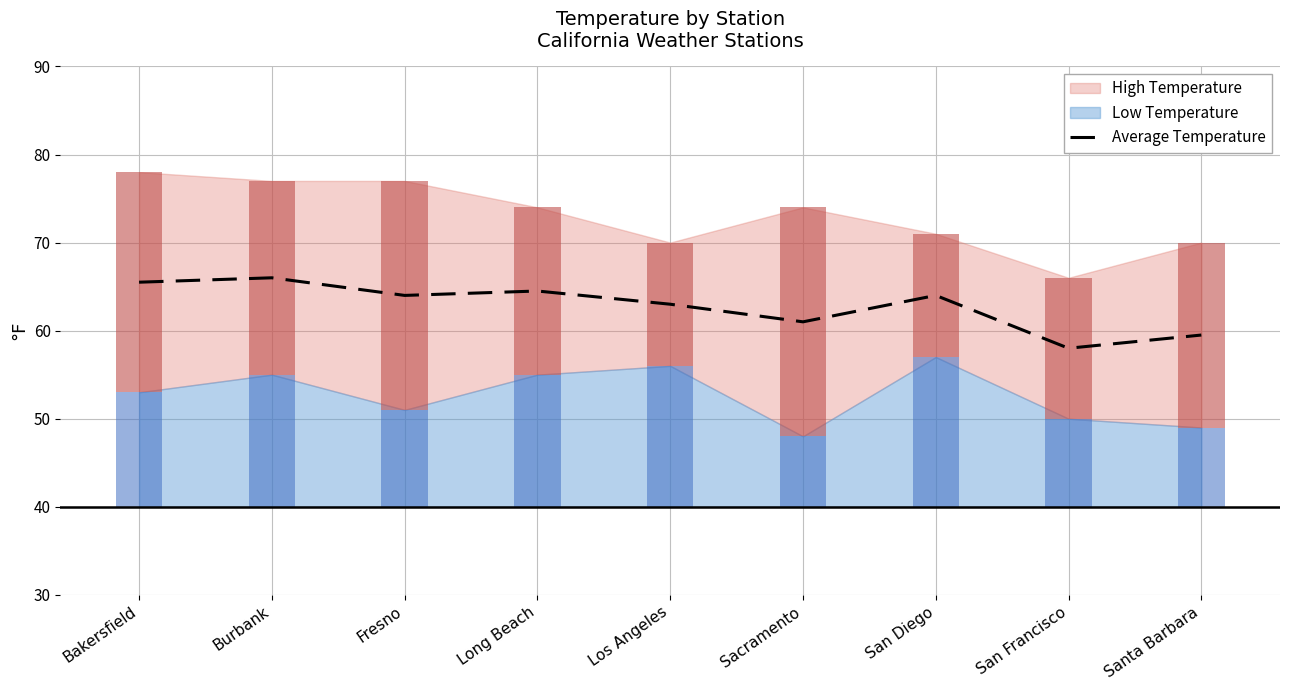

Rank the categories by value from lowest to highest.

San Francisco, Santa Barbara, Sacramento, Los Angeles, Fresno, San Diego, Long Beach, Bakersfield, Burbank